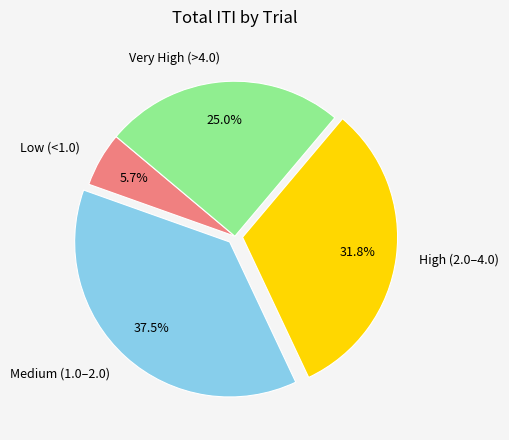

Does Very High (>4.0) account for over 50% of the chart?

No